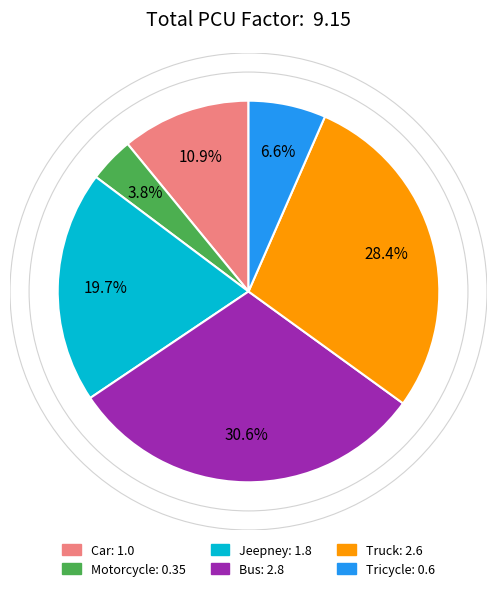

Count the number of slices in the pie.

6